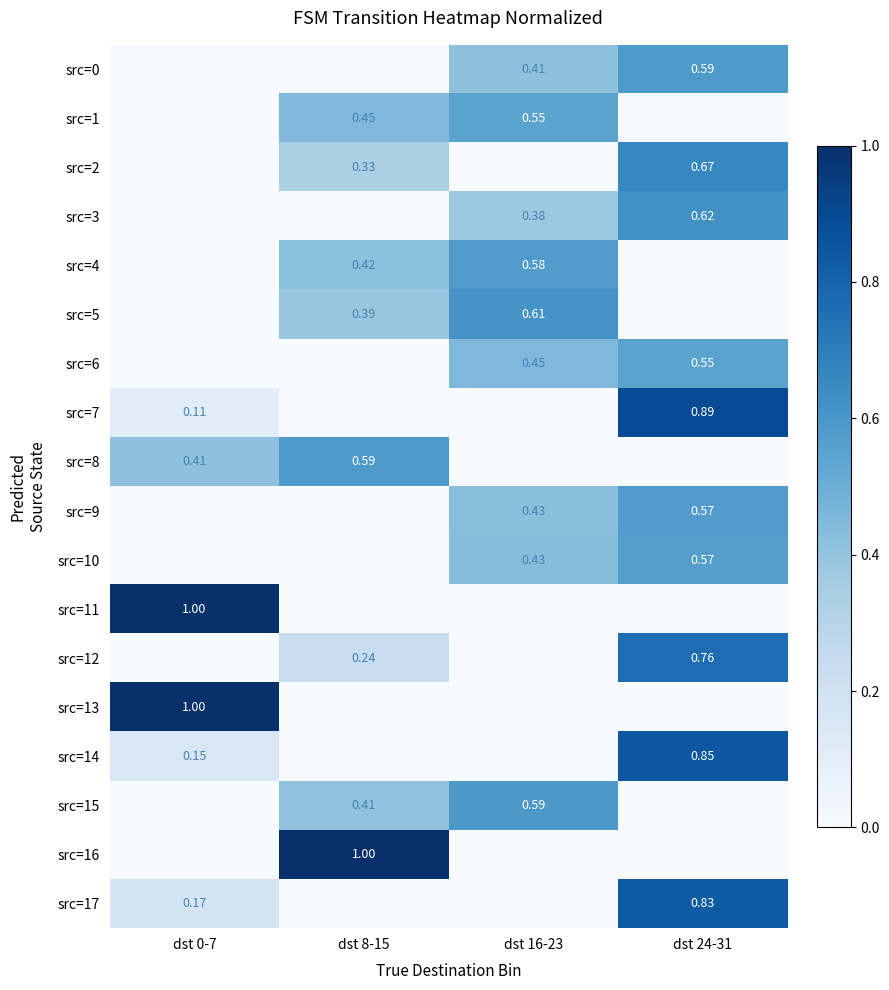

Is the value of src=14 at dst 24-31 greater than the value of src=7 at dst 24-31?

No